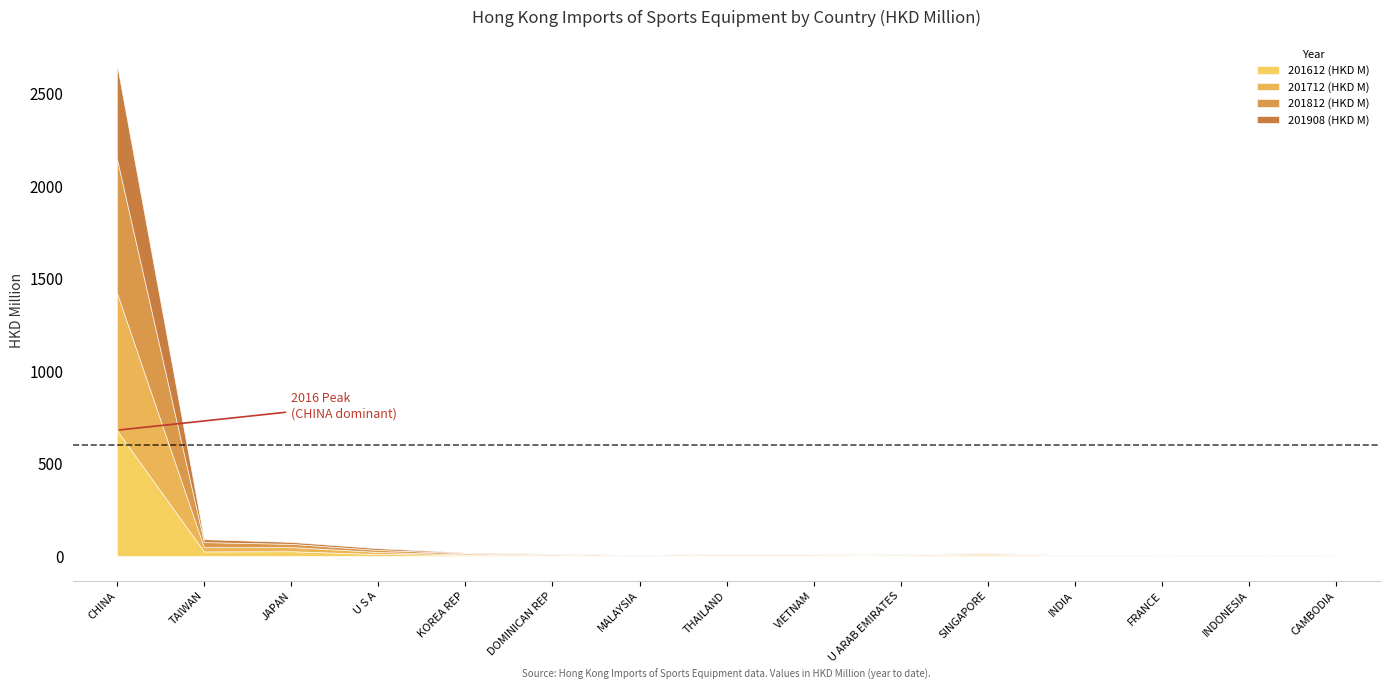

At which label is 201812 (HKD M) closest to 362?

TAIWAN